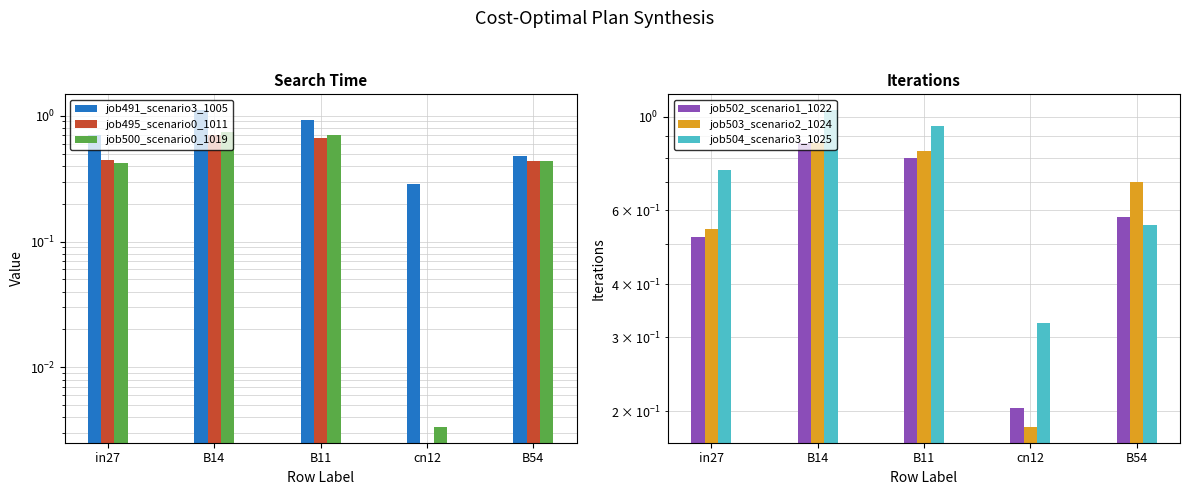

At in27, list the series in order from largest to smallest.

job504_scenario3_1025, job491_scenario3_1005, job503_scenario2_1024, job502_scenario1_1022, job495_scenario0_1011, job500_scenario0_1019